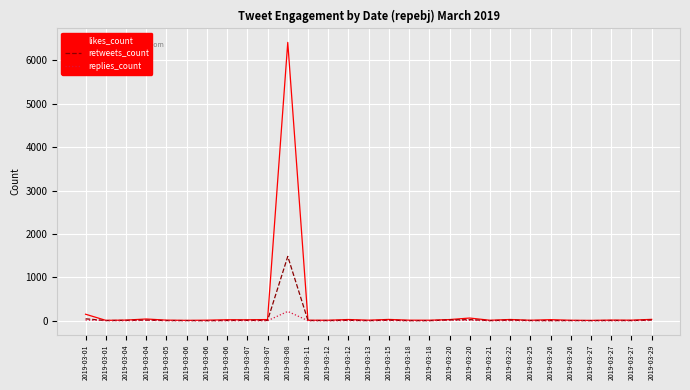

What are all the series names shown in the legend?

likes_count, retweets_count, replies_count